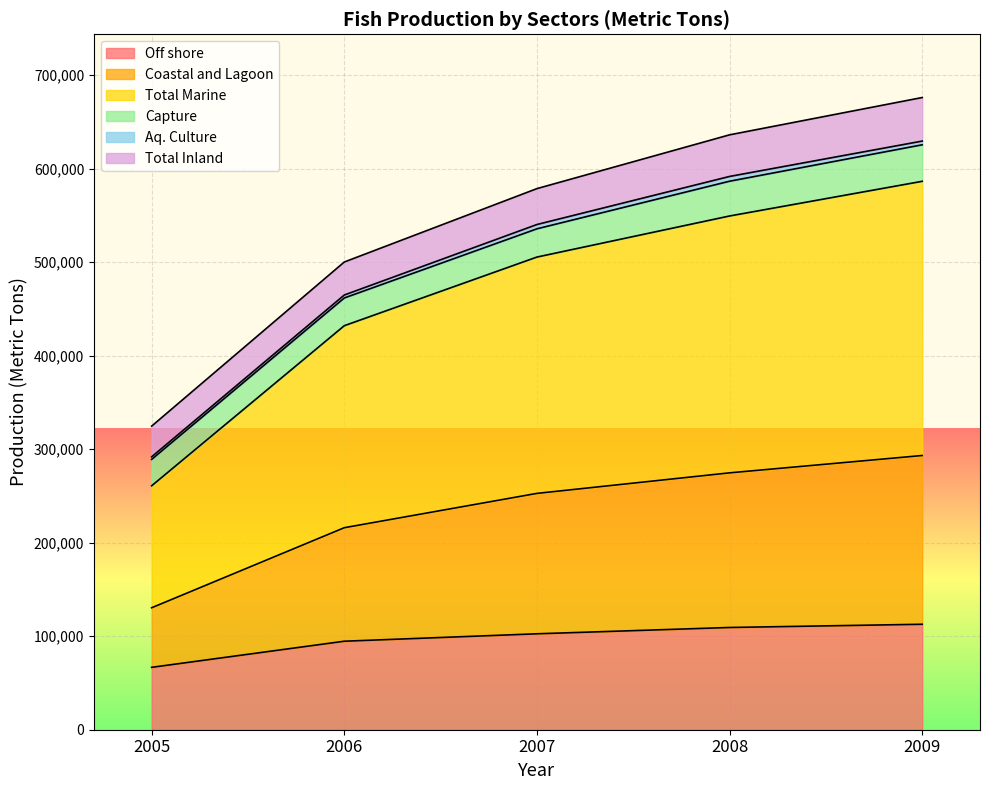

Is it true that Total Marine equals 188620 at 2005?

False